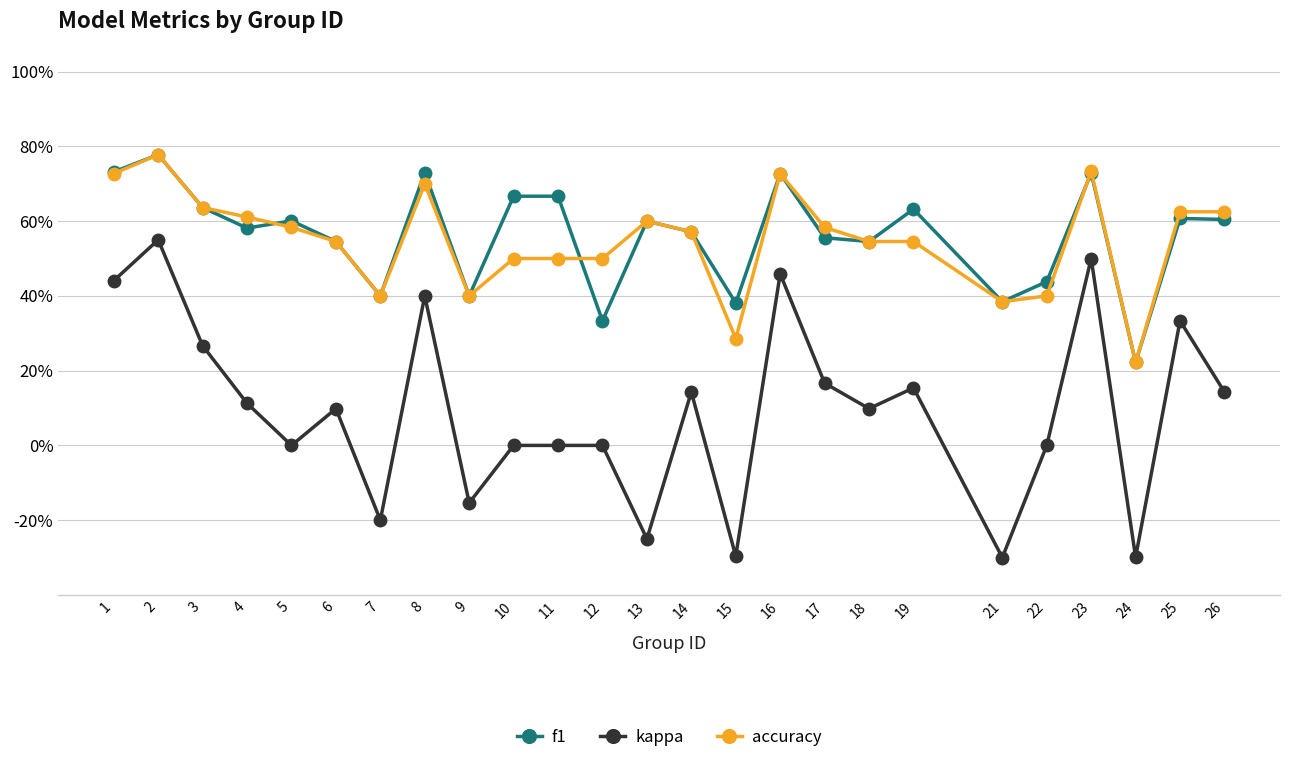

True or false: kappa and accuracy intersect in this chart.

False